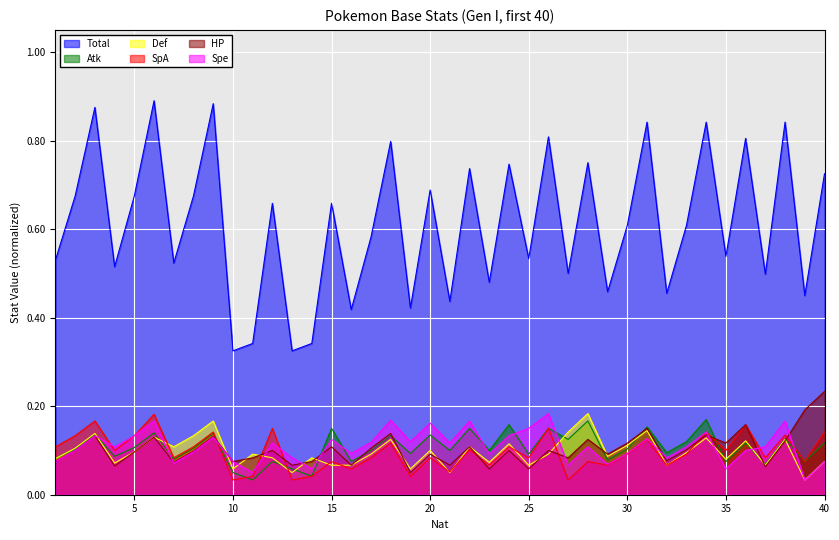

At which label does Def reach its minimum?

39